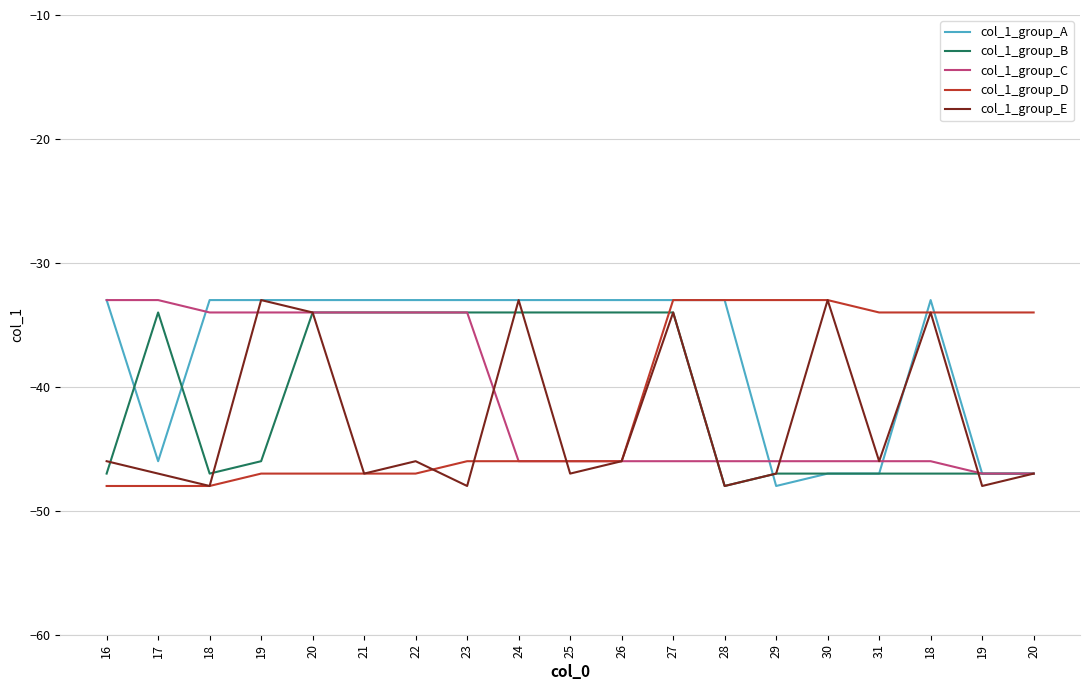

Where do col_1_group_C and col_1_group_E first cross each other?

18 and 19